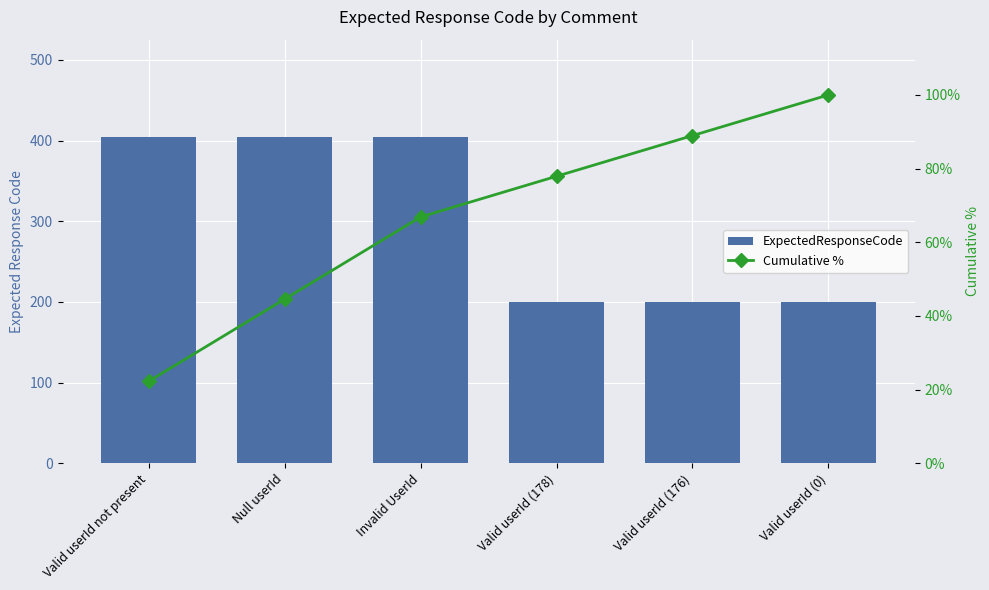

At which label is Cumulative % closest to 61?

Invalid UserId